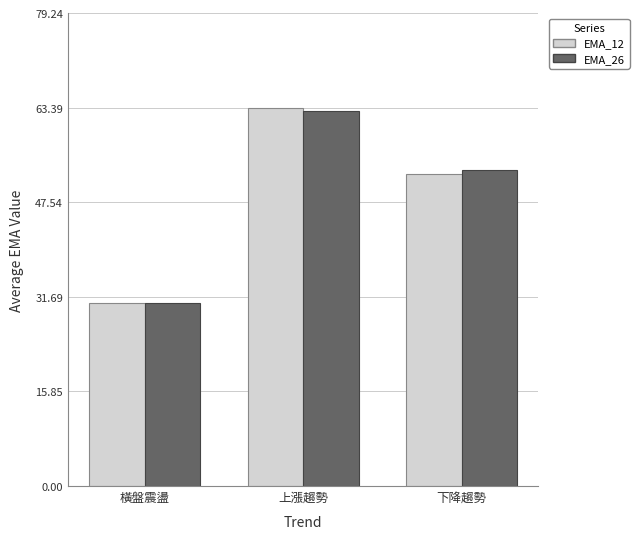

Reading left to right, extract all data points from this chart.

EMA_12: 橫盤震盪=30.7	上漲趨勢=63.4	下降趨勢=52.3
EMA_26: 橫盤震盪=30.6	上漲趨勢=62.8	下降趨勢=52.9